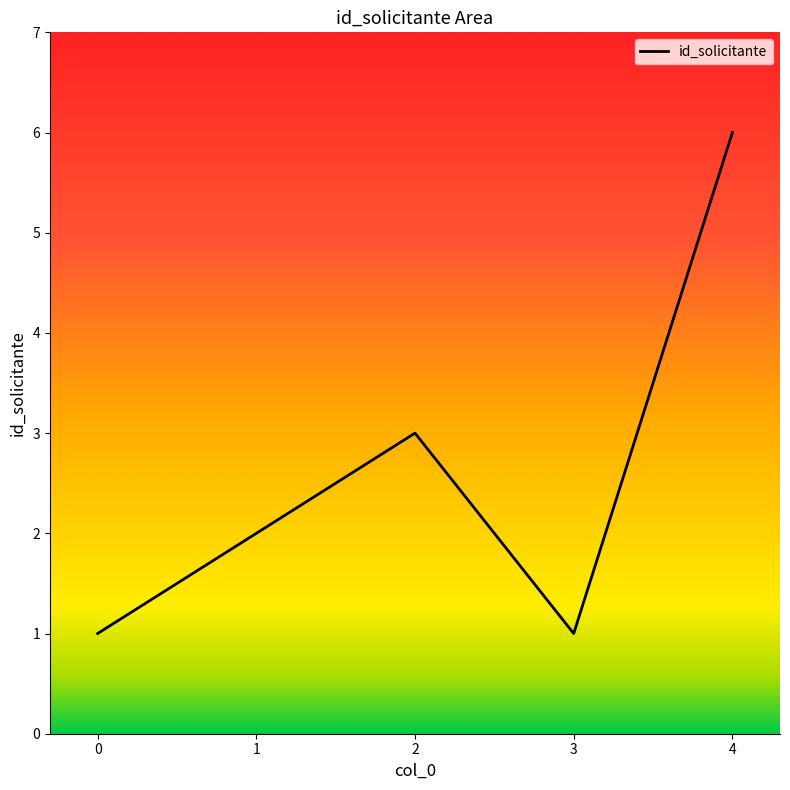

Which category has the highest value across all series?

4